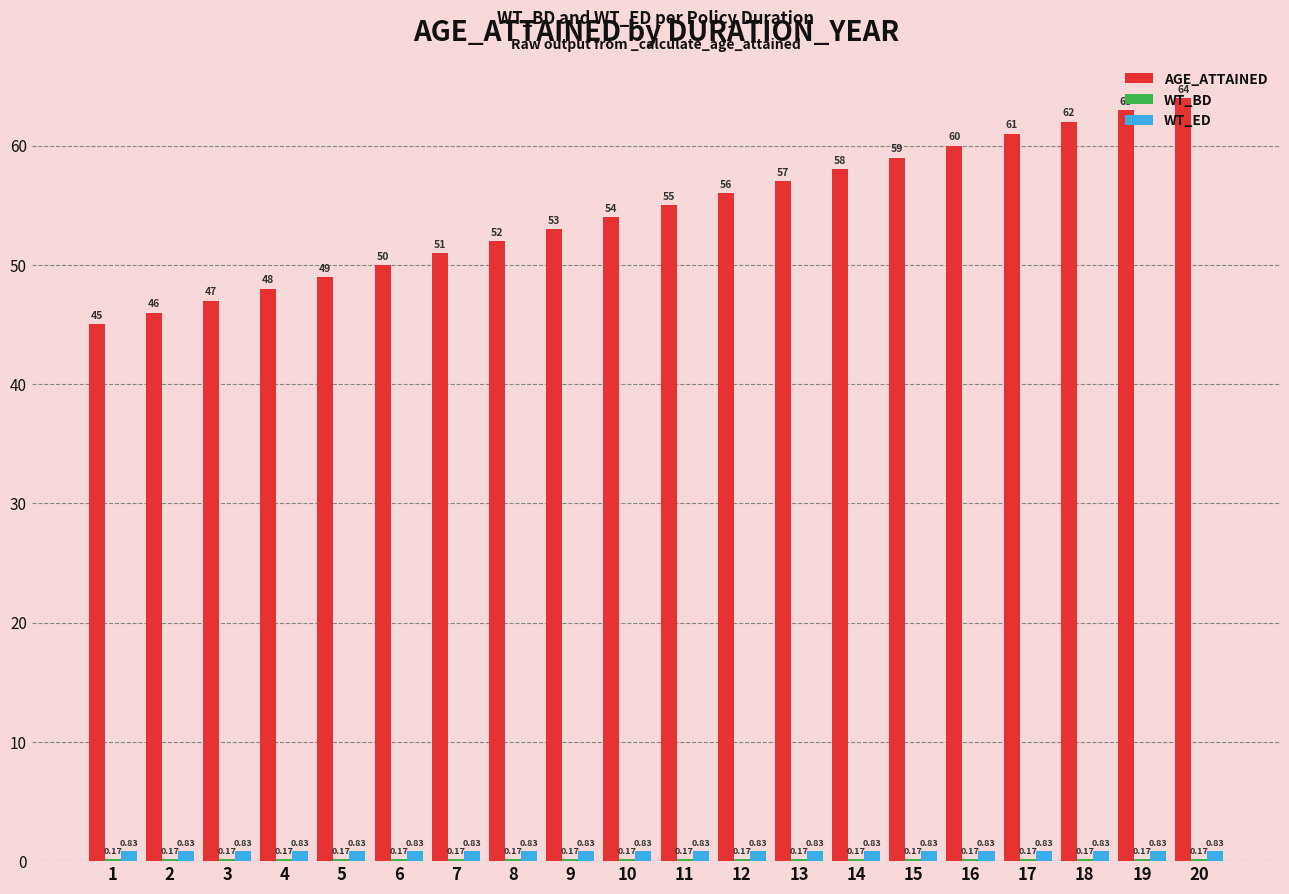

At which category is the sum across all series the highest?

20